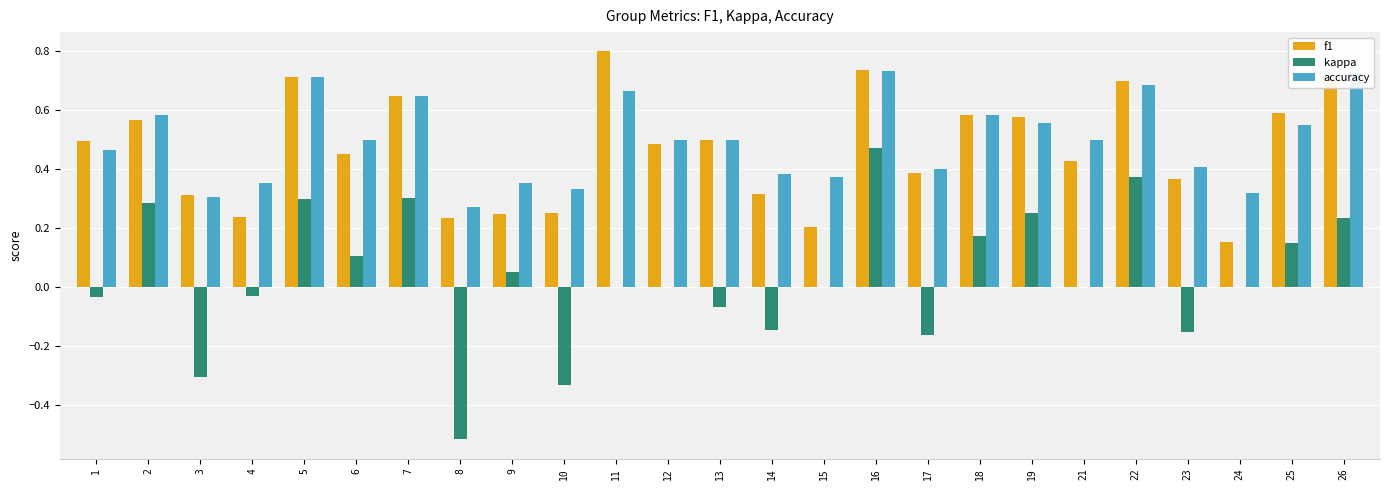

At which label does kappa reach its peak?

16